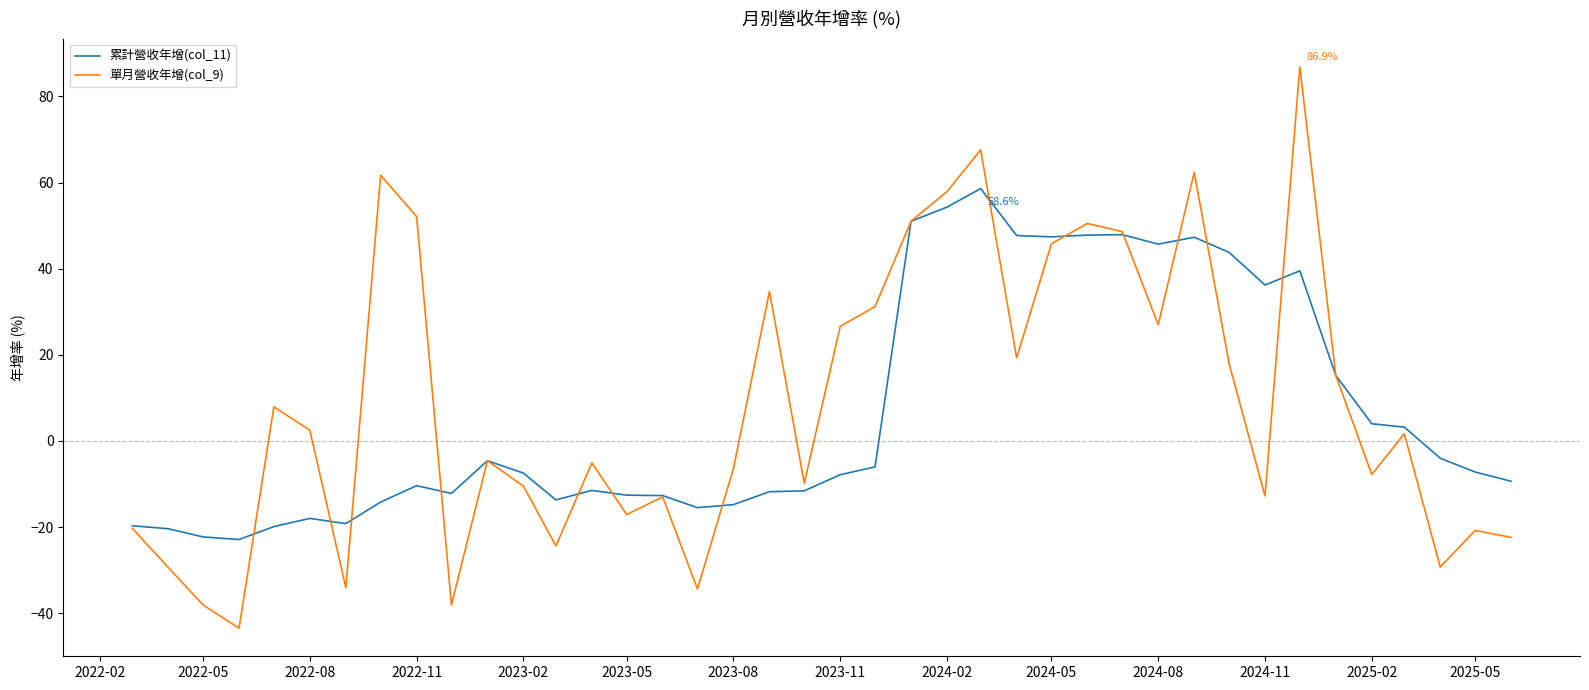

What are all the series names shown in the legend?

累計營收年增(col_11), 單月營收年增(col_9)